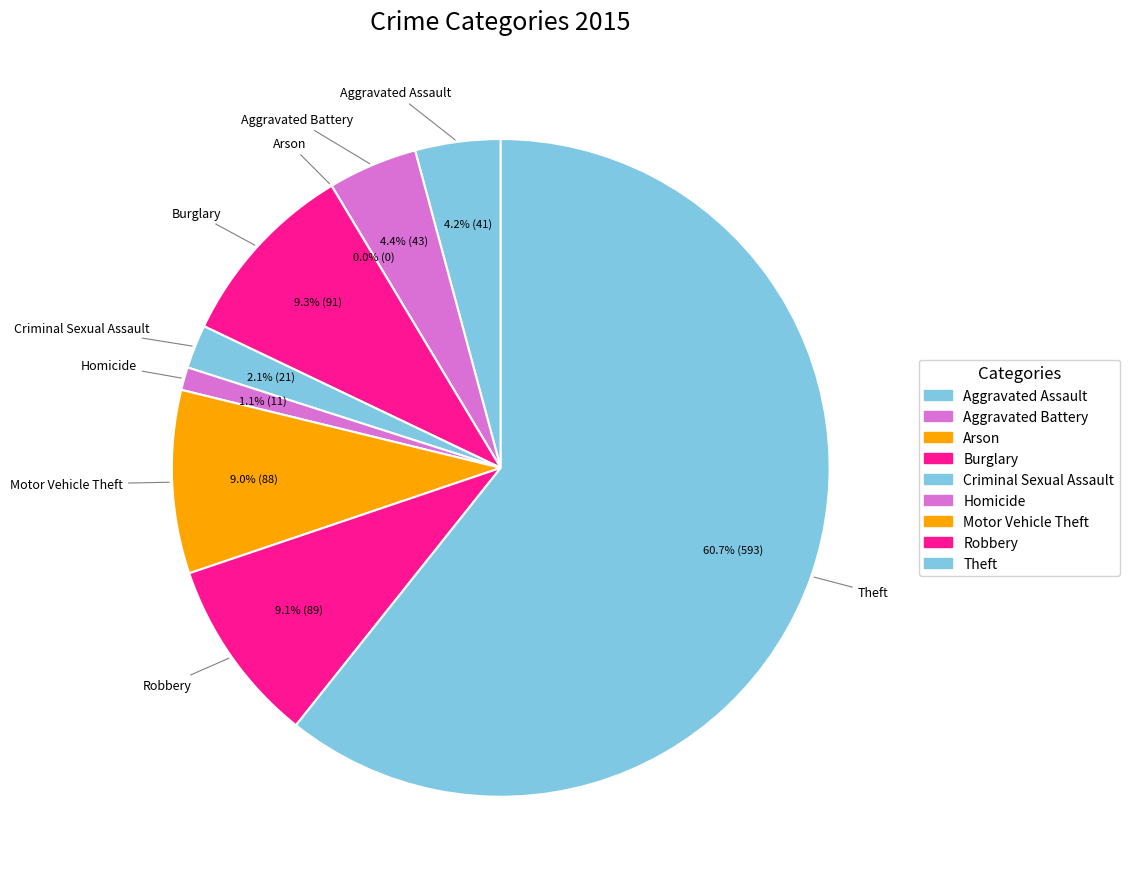

Count the number of slices in the pie.

9